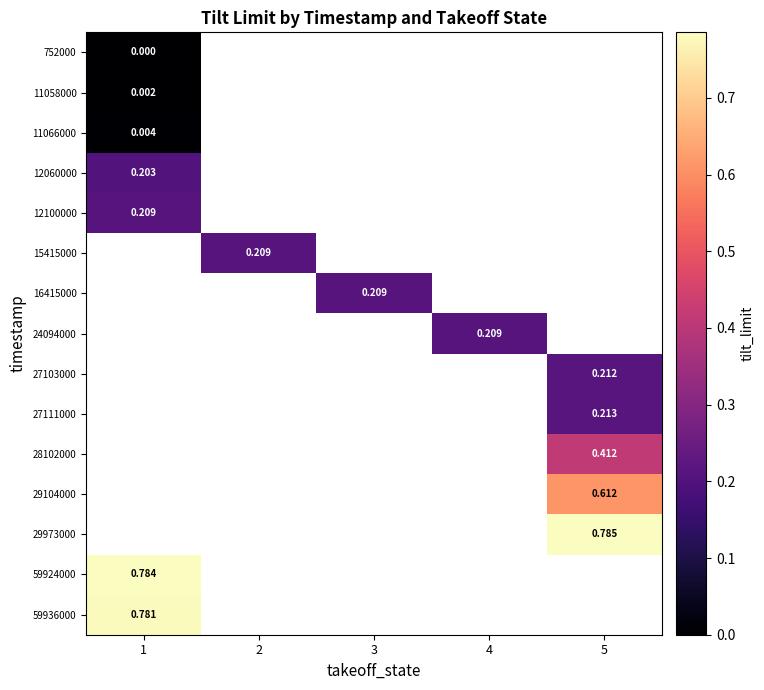

Which category has the lowest value across all series?

1